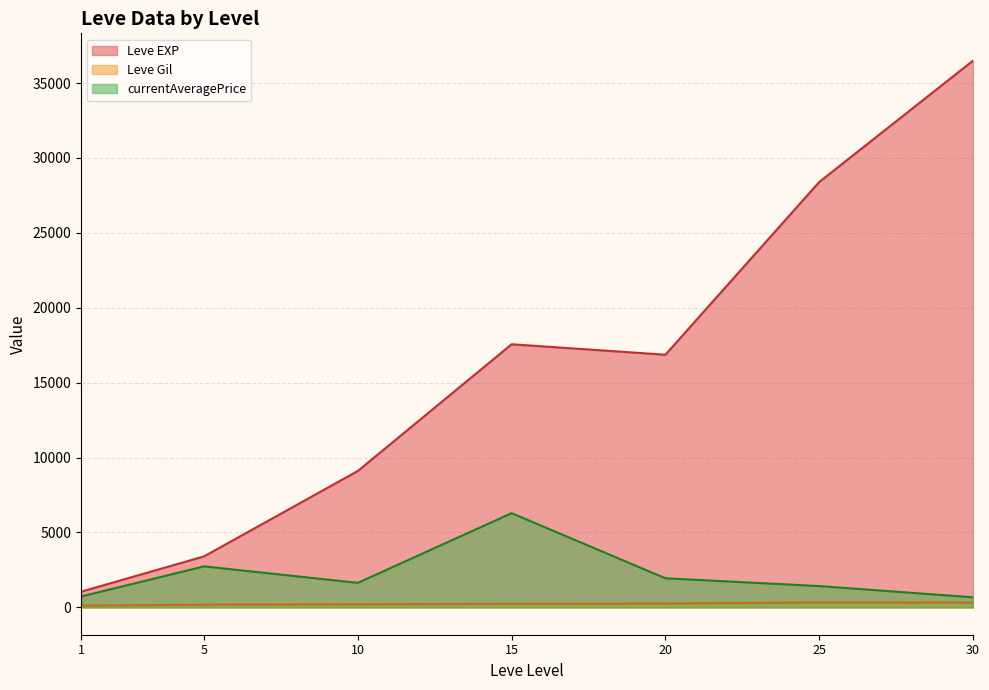

True or false: Leve EXP and currentAveragePrice intersect in this chart.

False